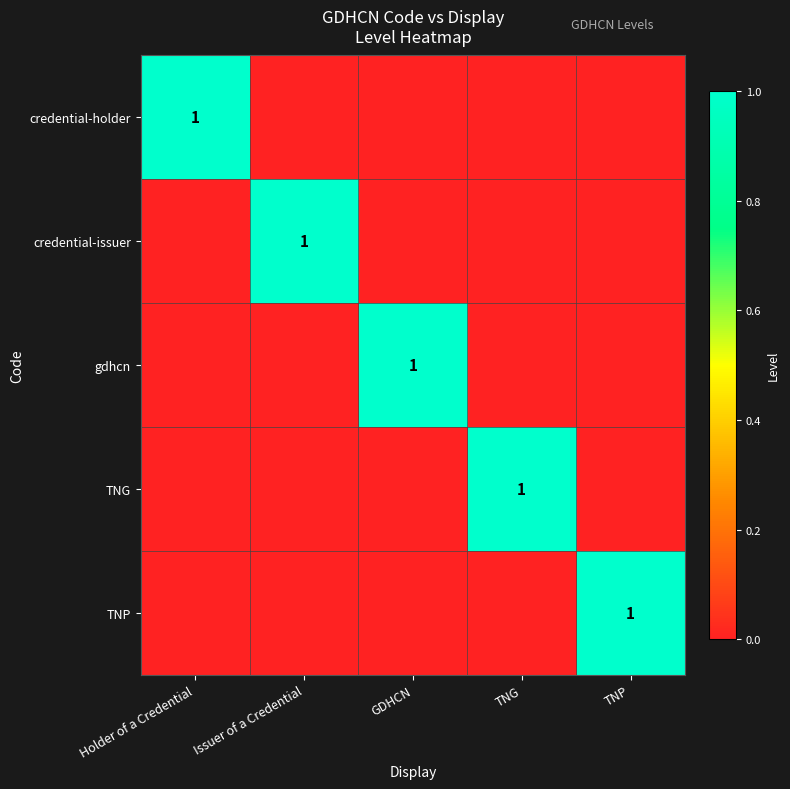

List the series in order of their peak value, lowest first.

credential-holder, credential-issuer, gdhcn, TNG, TNP